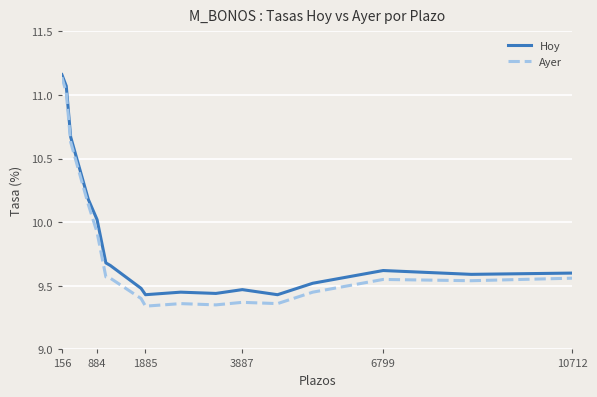

True or false: Hoy and Ayer intersect in this chart.

False